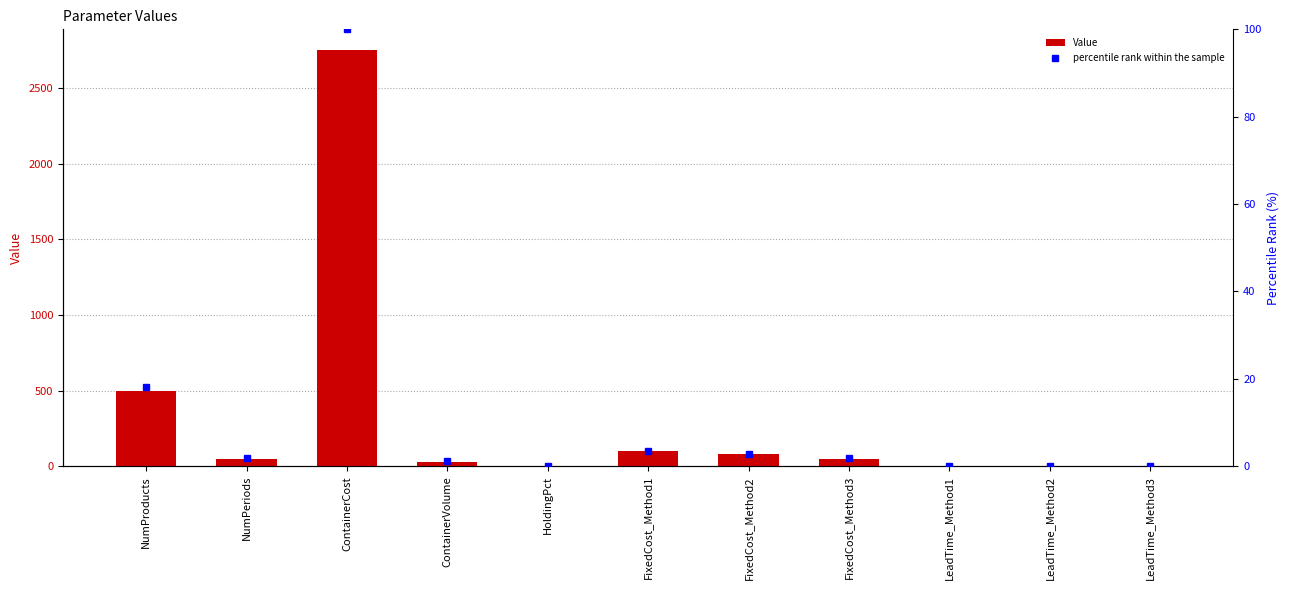

Which series has the widest spread of values?

Value